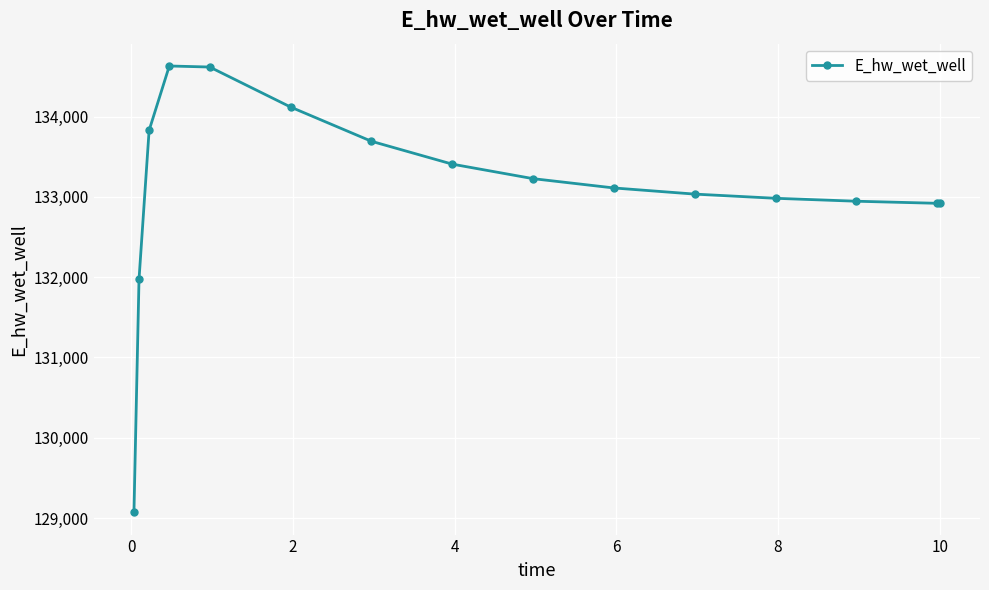

What is the value of the 13th point from the left?

132945.6